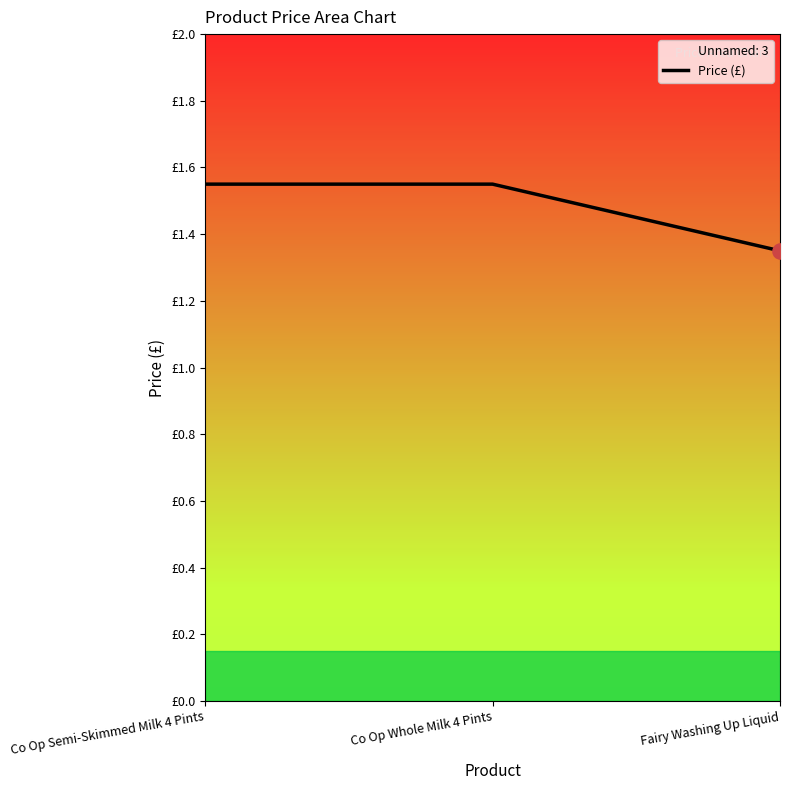

What is the change in value from Co Op Semi-Skimmed Milk 4 Pints to Fairy Washing Up Liquid?

-0.2